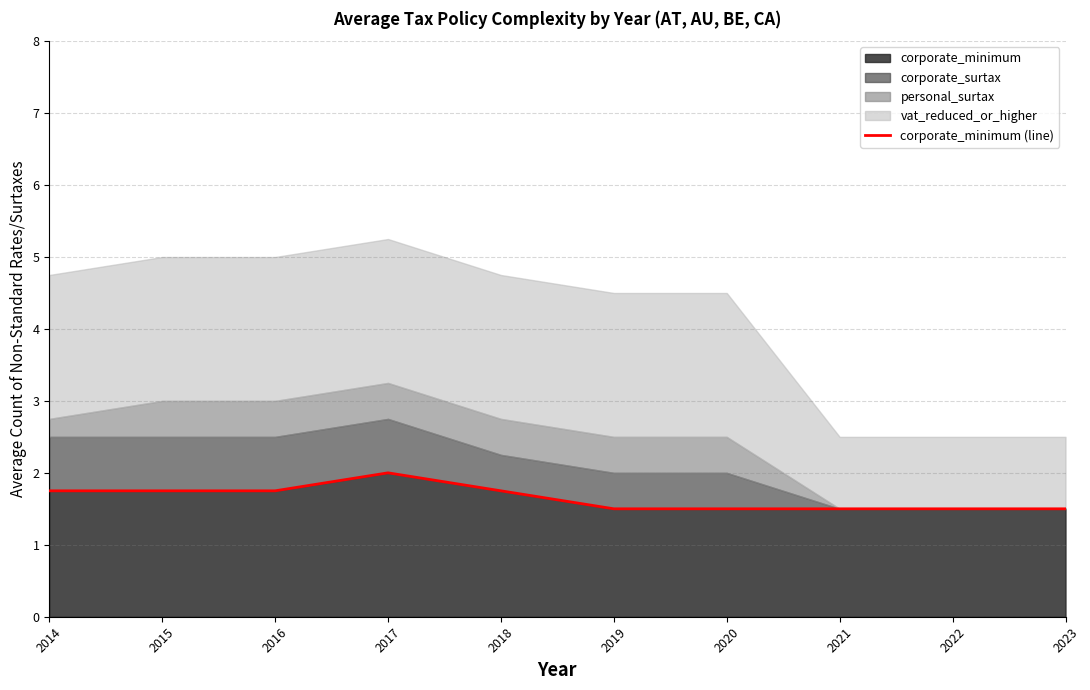

True or false: there are more than 2 points higher than both neighbors.

False